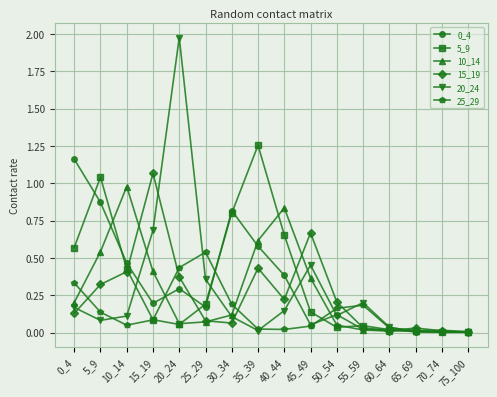

At which category does 25_29 reach its first local peak?

25_29